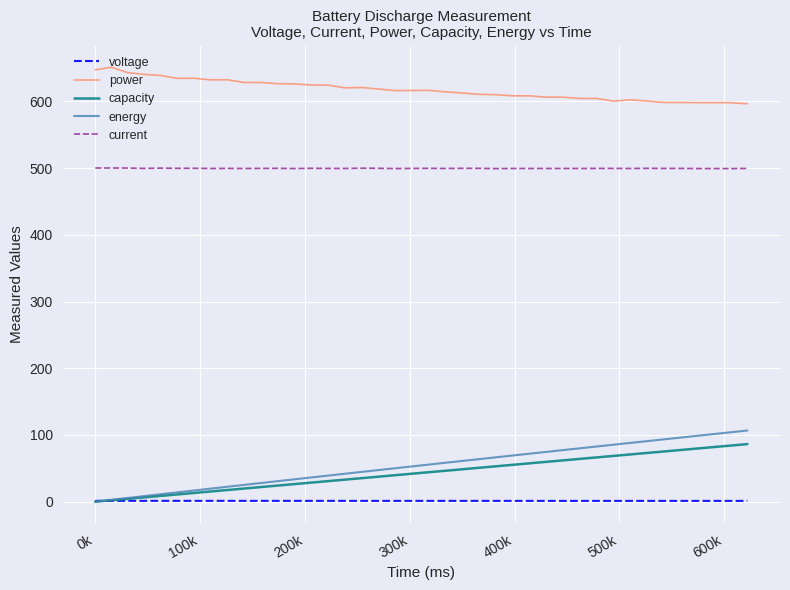

Which series has the widest spread of values?

energy